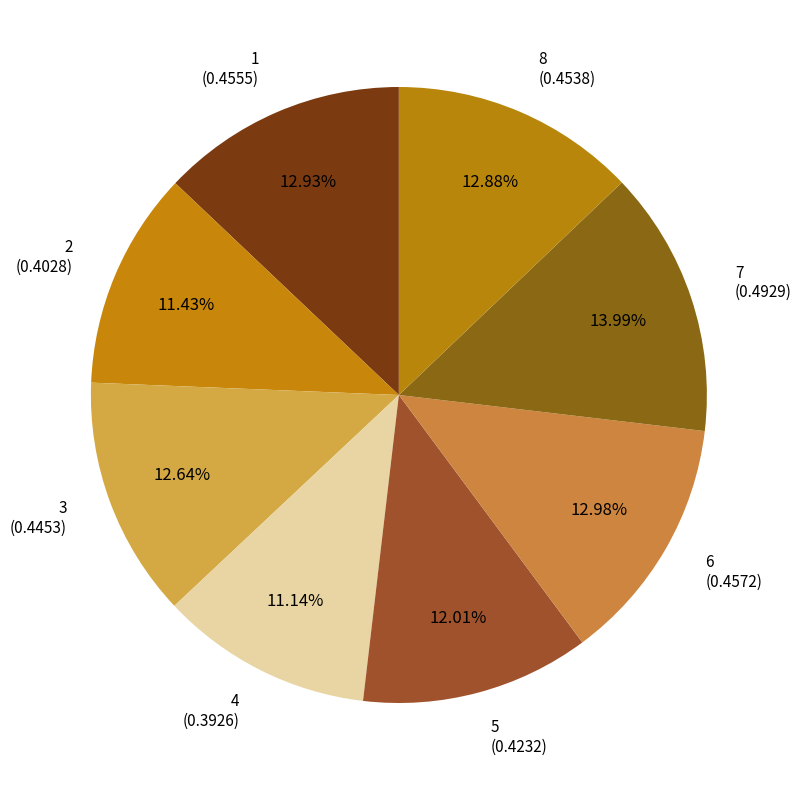

What is the largest slice in the pie chart?

7